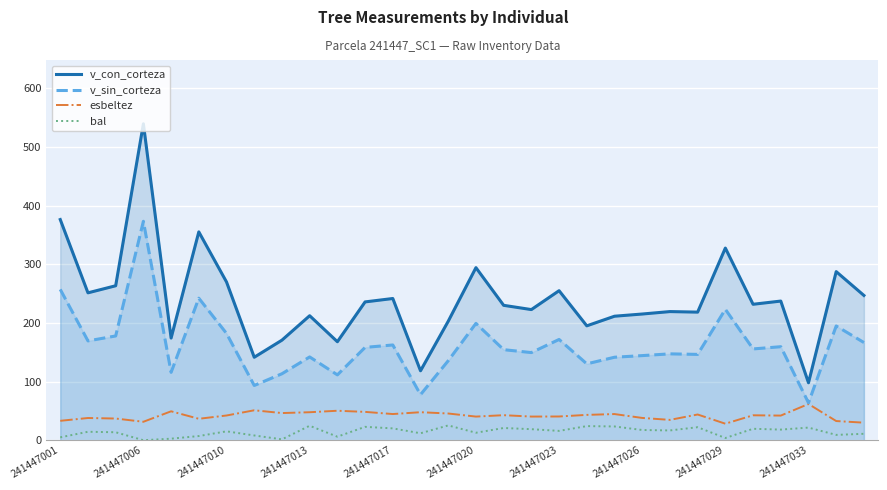

What is the maximum value for esbeltez?

61.7